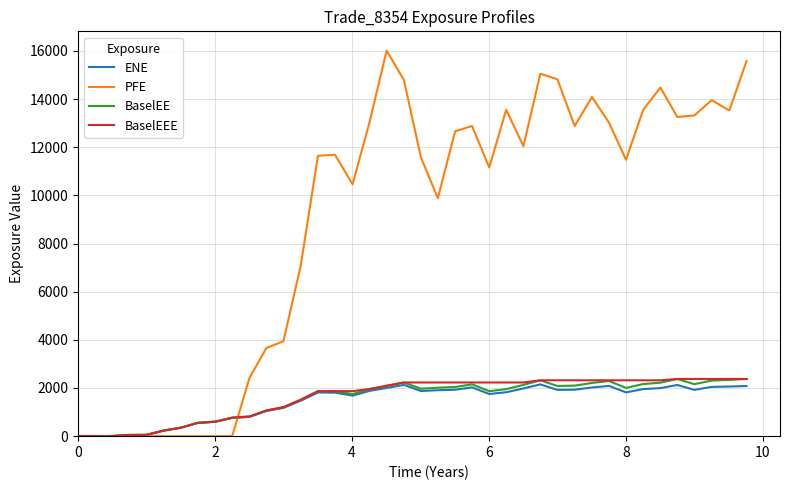

What is the maximum value for PFE?

16010.9